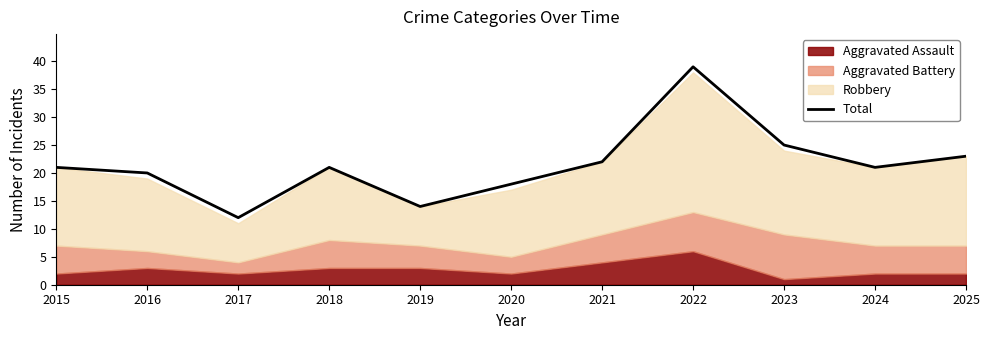

What is the value of the 5th point from the left?

14